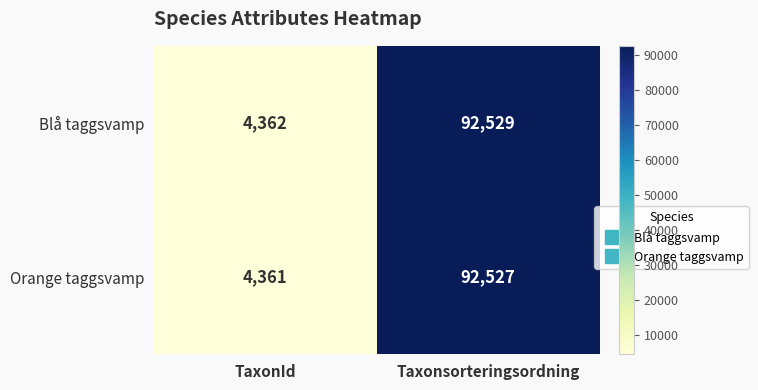

At TaxonId, list the series in order from smallest to largest.

Orange taggsvamp, Blå taggsvamp